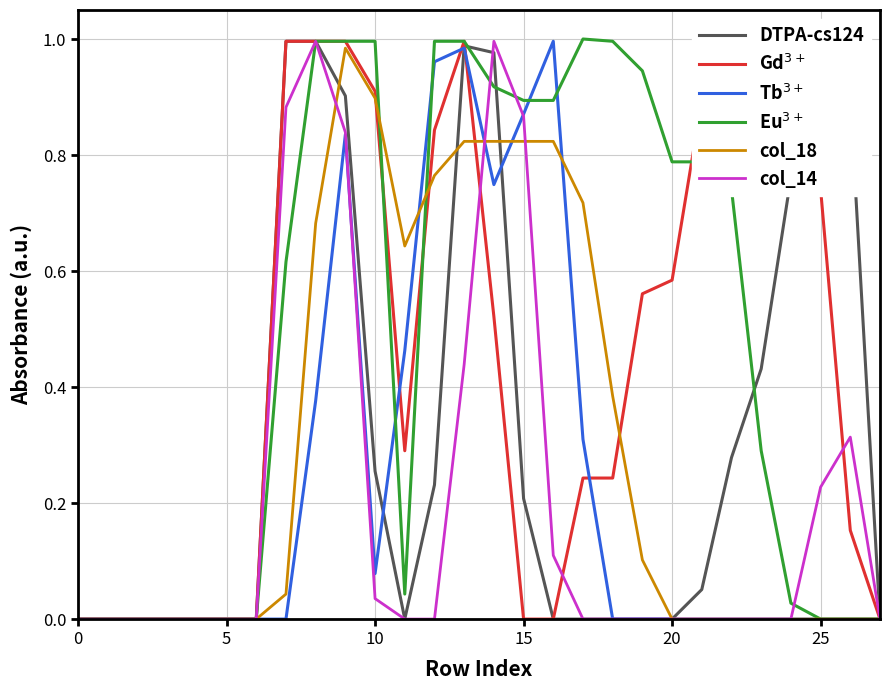

List the series in order of their peak value, lowest first.

col_18, DTPA-cs124, Gd$^{3+}$, Tb$^{3+}$, col_14, Eu$^{3+}$